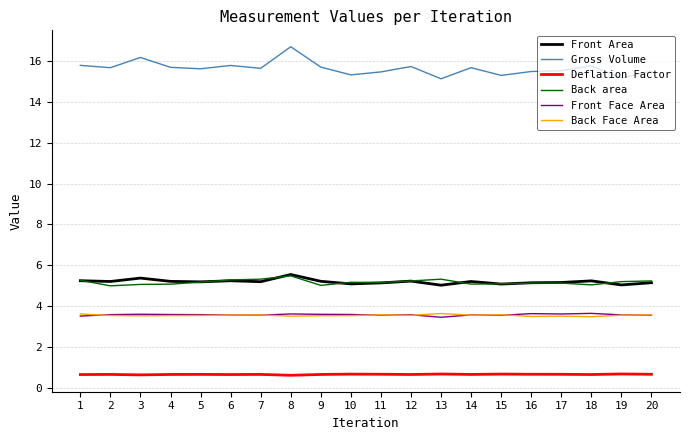

True or false: Back Face Area has a value of 6.1 at 3.

False